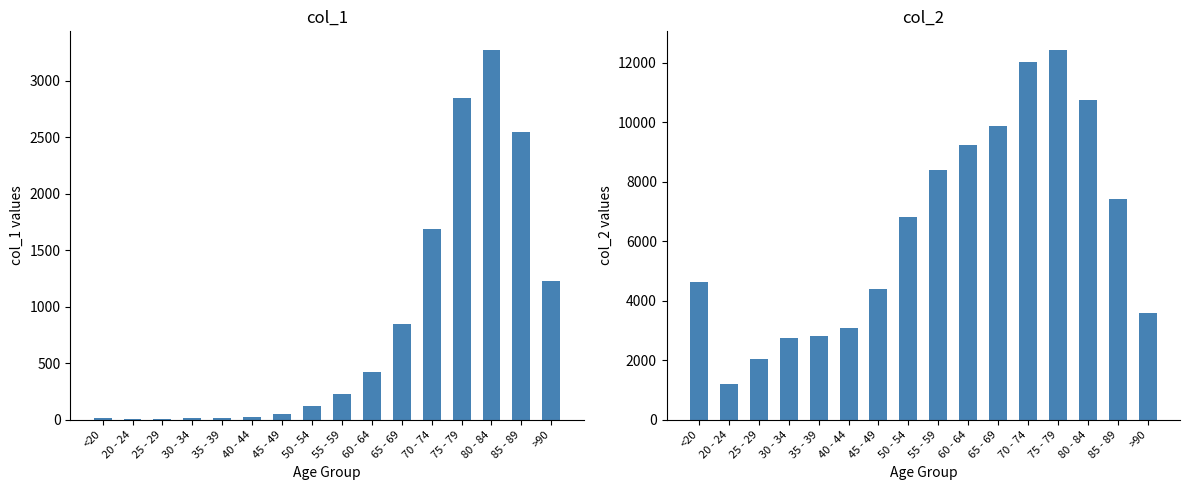

Reading left to right, what are all the values shown in this chart?

col_1: <20=18	20 - 24=4	25 - 29=3	30 - 34=17	35 - 39=18	40 - 44=24	45 - 49=47	50 - 54=126	55 - 59=227	60 - 64=426	65 - 69=850	70 - 74=1690	75 - 79=2848	80 - 84=3273	85 - 89=2548	>90=1224
col_2: <20=4641	20 - 24=1191	25 - 29=2038	30 - 34=2765	35 - 39=2814	40 - 44=3078	45 - 49=4396	50 - 54=6803	55 - 59=8400	60 - 64=9236	65 - 69=9883	70 - 74=12018	75 - 79=12434	80 - 84=10764	85 - 89=7417	>90=3604